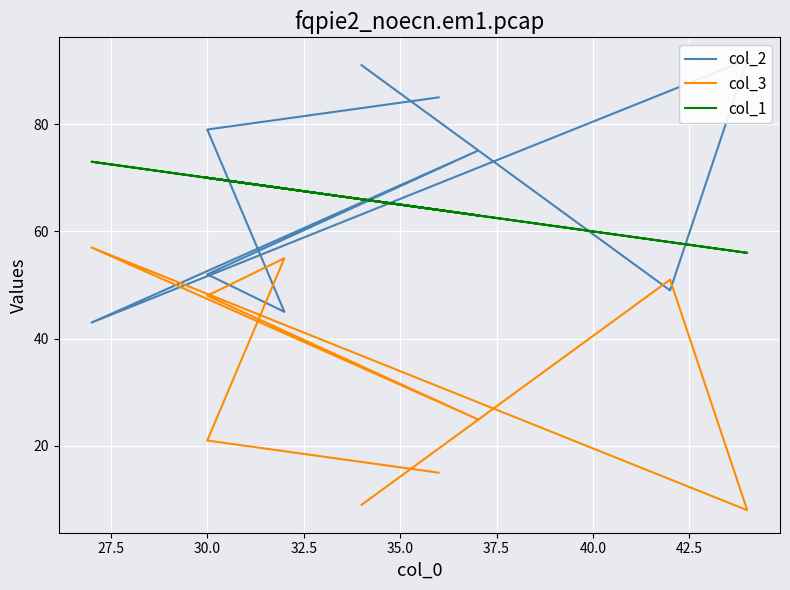

How many times do col_1 and col_2 cross each other?

6